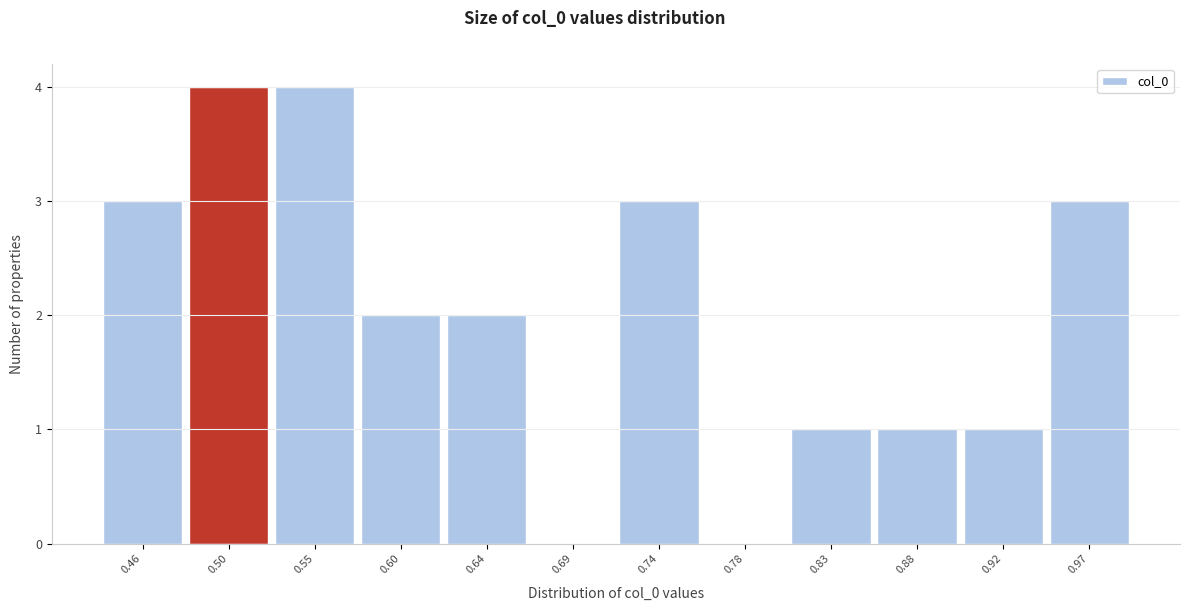

Reading left to right, extract all data points from this chart.

0.46=3	0.50=4	0.55=4	0.60=2	0.64=2	0.69=0	0.74=3	0.78=0	0.83=1	0.88=1	0.92=1	0.97=3